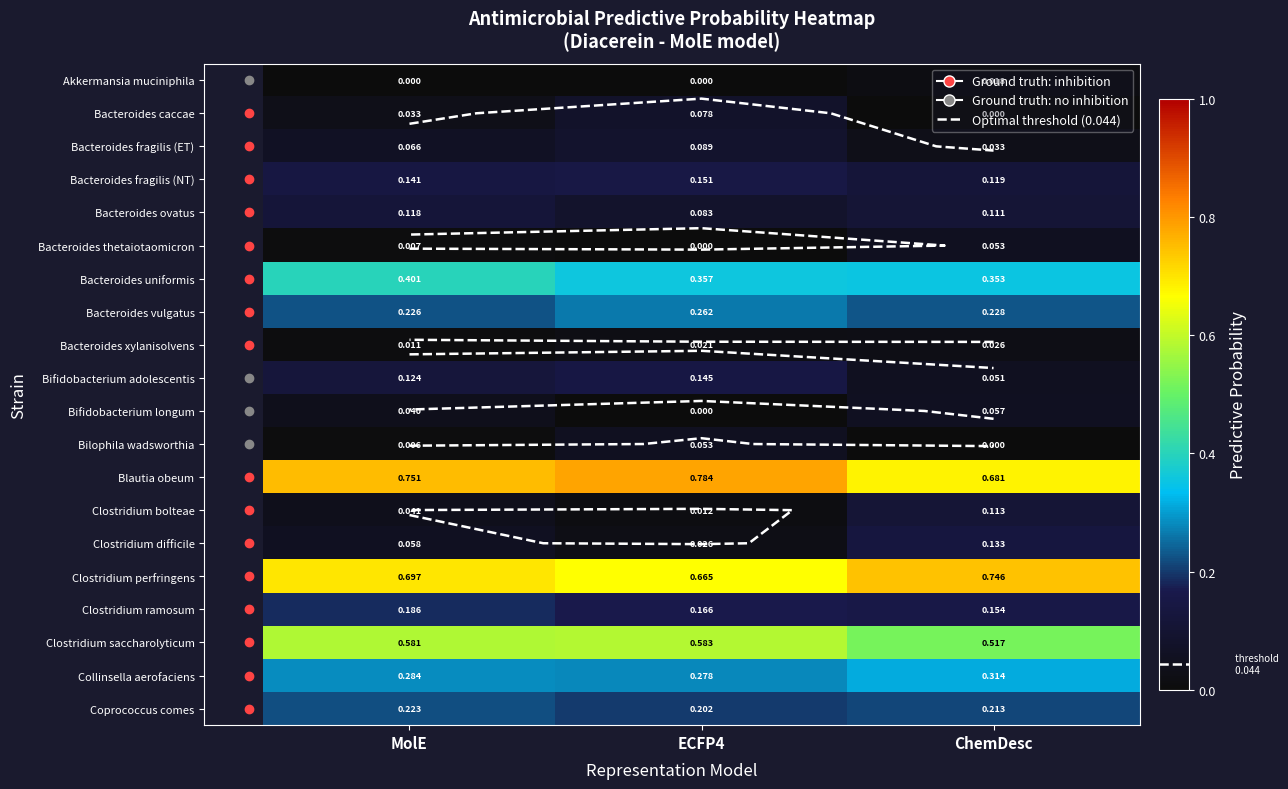

Where is Bacteroides caccae nearest to the value 0?

ChemDesc